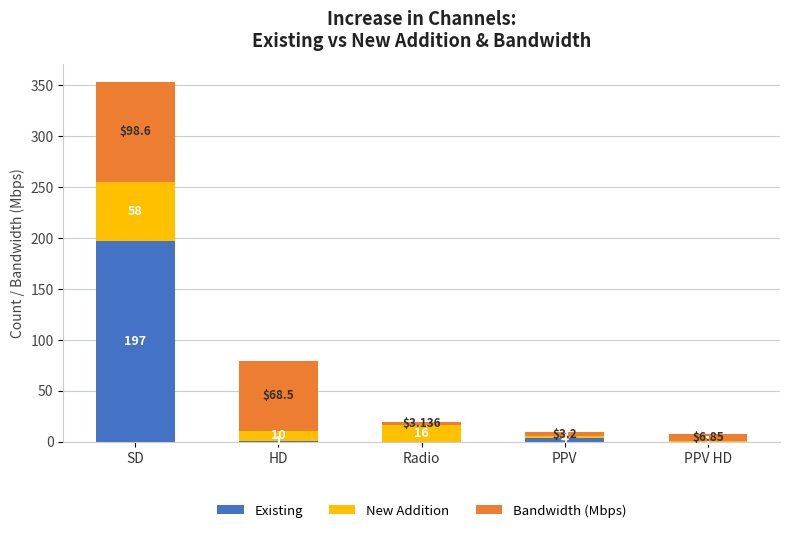

How many distinct data groups are displayed?

3